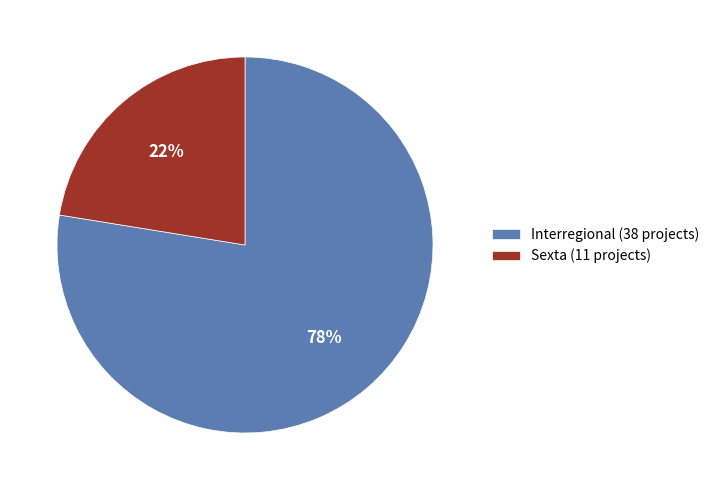

Between Interregional and Sexta, which is larger?

Interregional